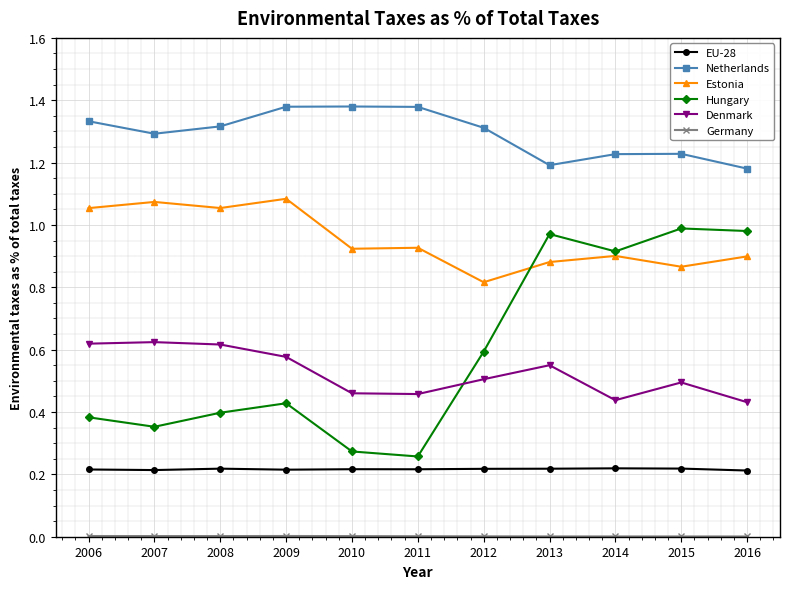

True or false: Denmark has more than 2 interior local peaks.

True